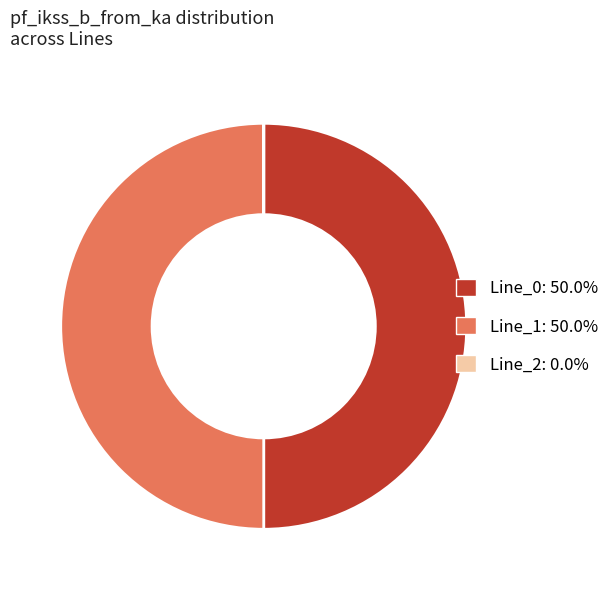

Combined, do Line_1 and Line_0 account for over 50%?

Yes